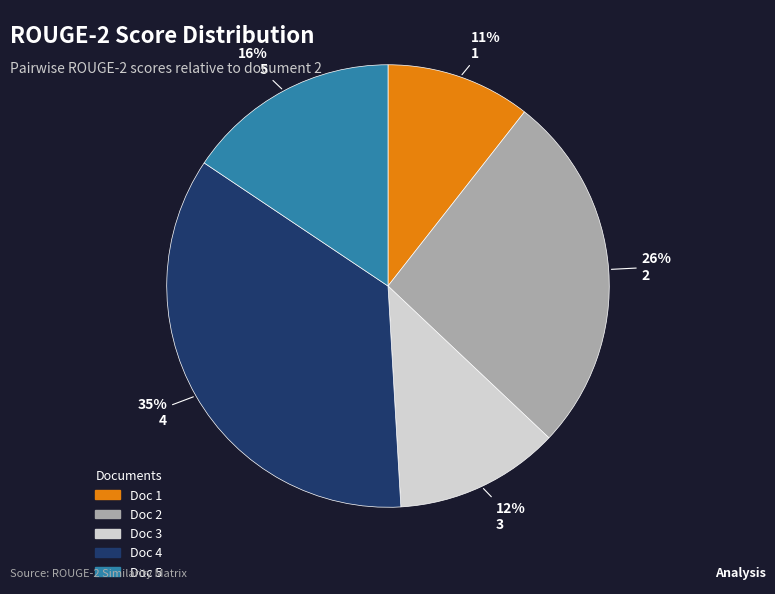

How many segments does this pie chart have?

5